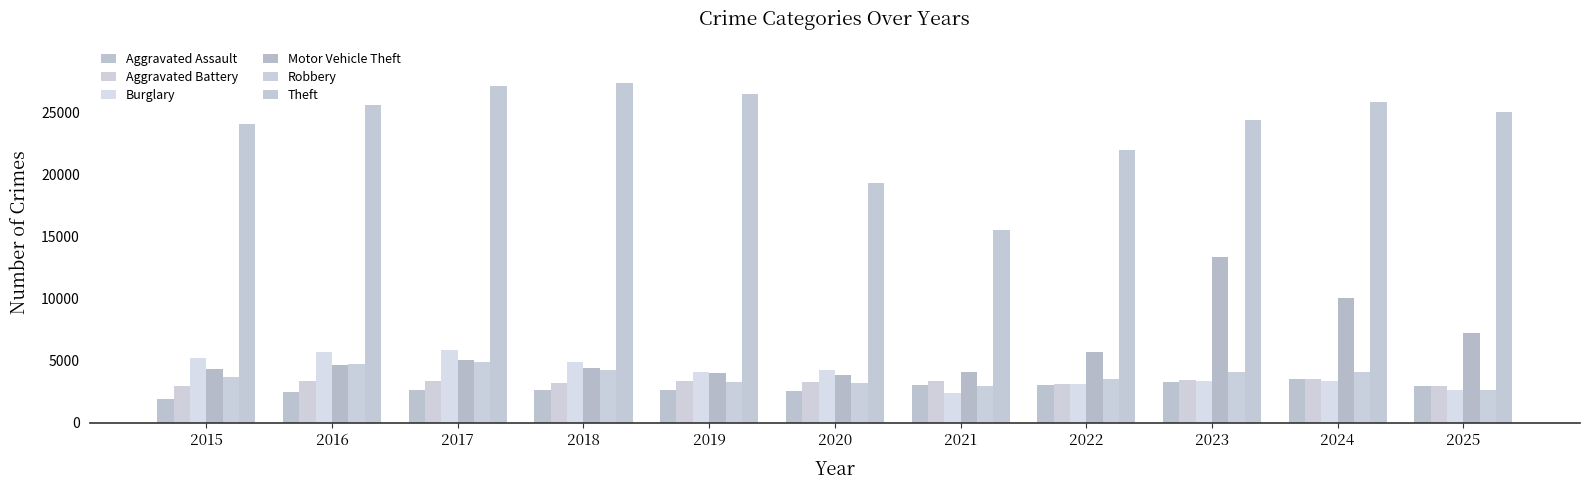

What is the difference between the highest and lowest values at 2021?

13101